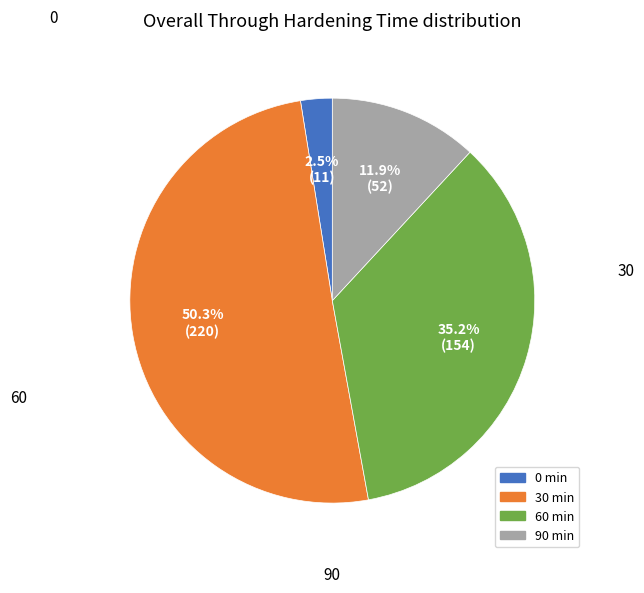

What portion of the pie excludes 0?

97.5%